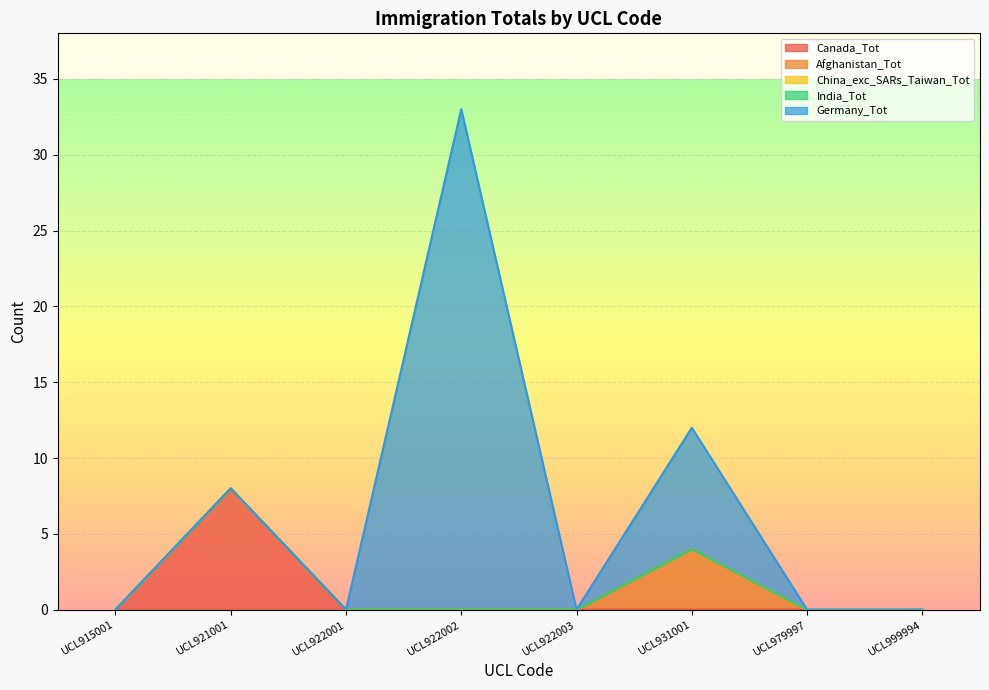

How many lines are shown in the chart?

5